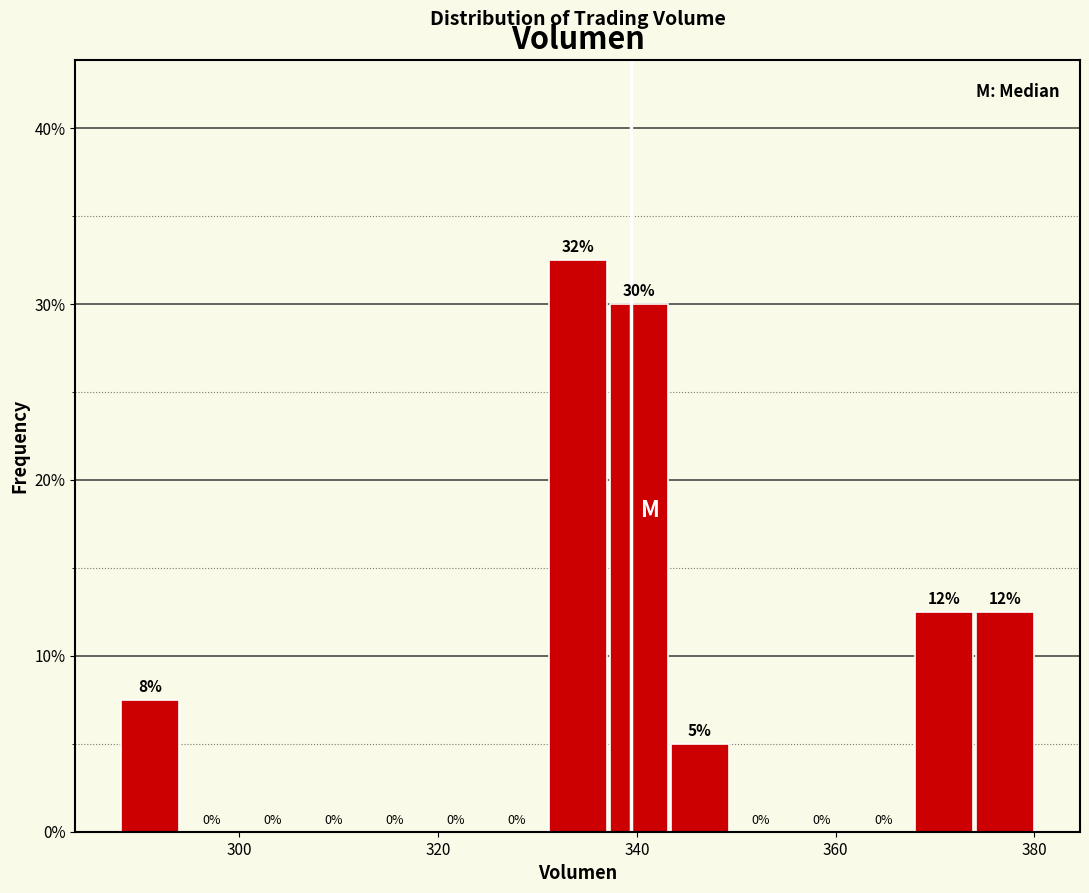

Read against the x-axis, roughly where is the centre of the tallest bar?

334